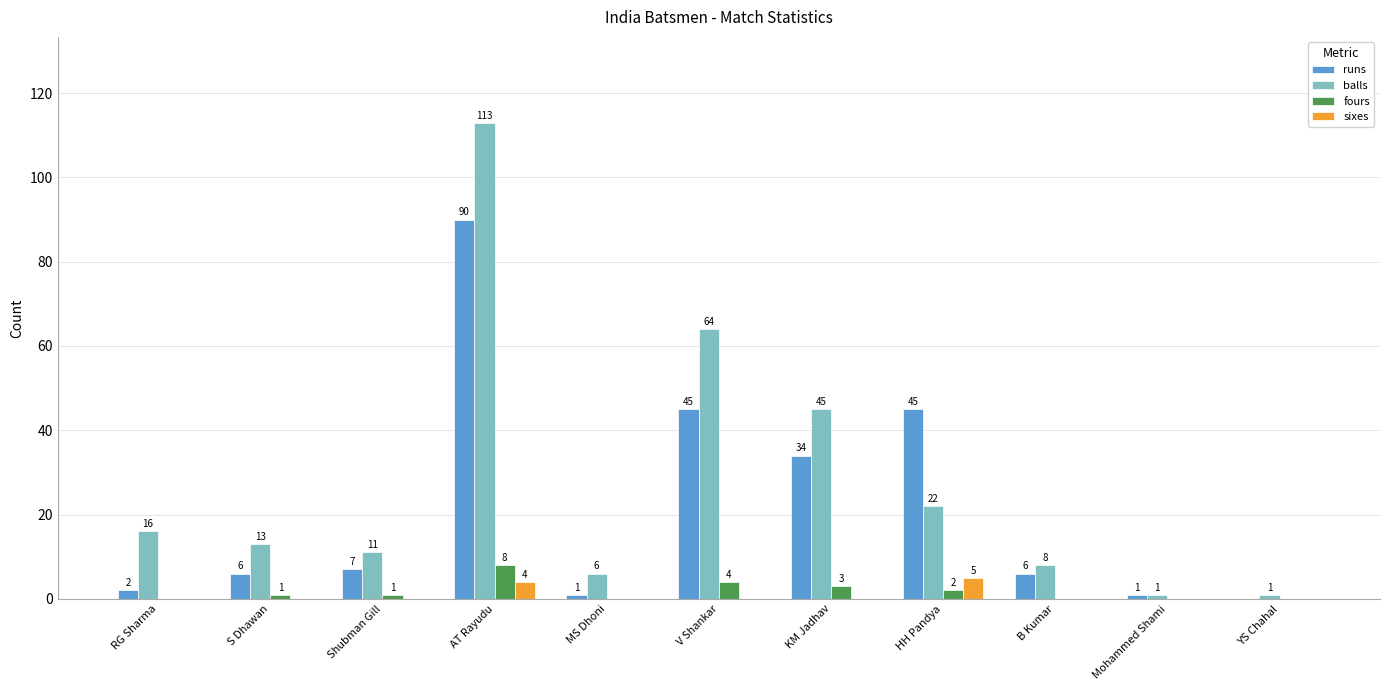

The balls series shows 13 at S Dhawan. True or false?

True